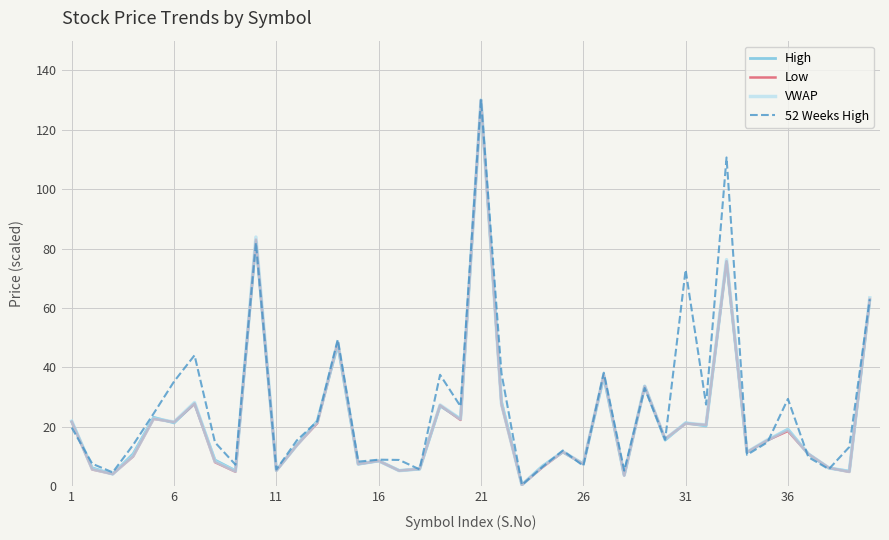

What is the value of the High point at the 16th from the left?

8.5